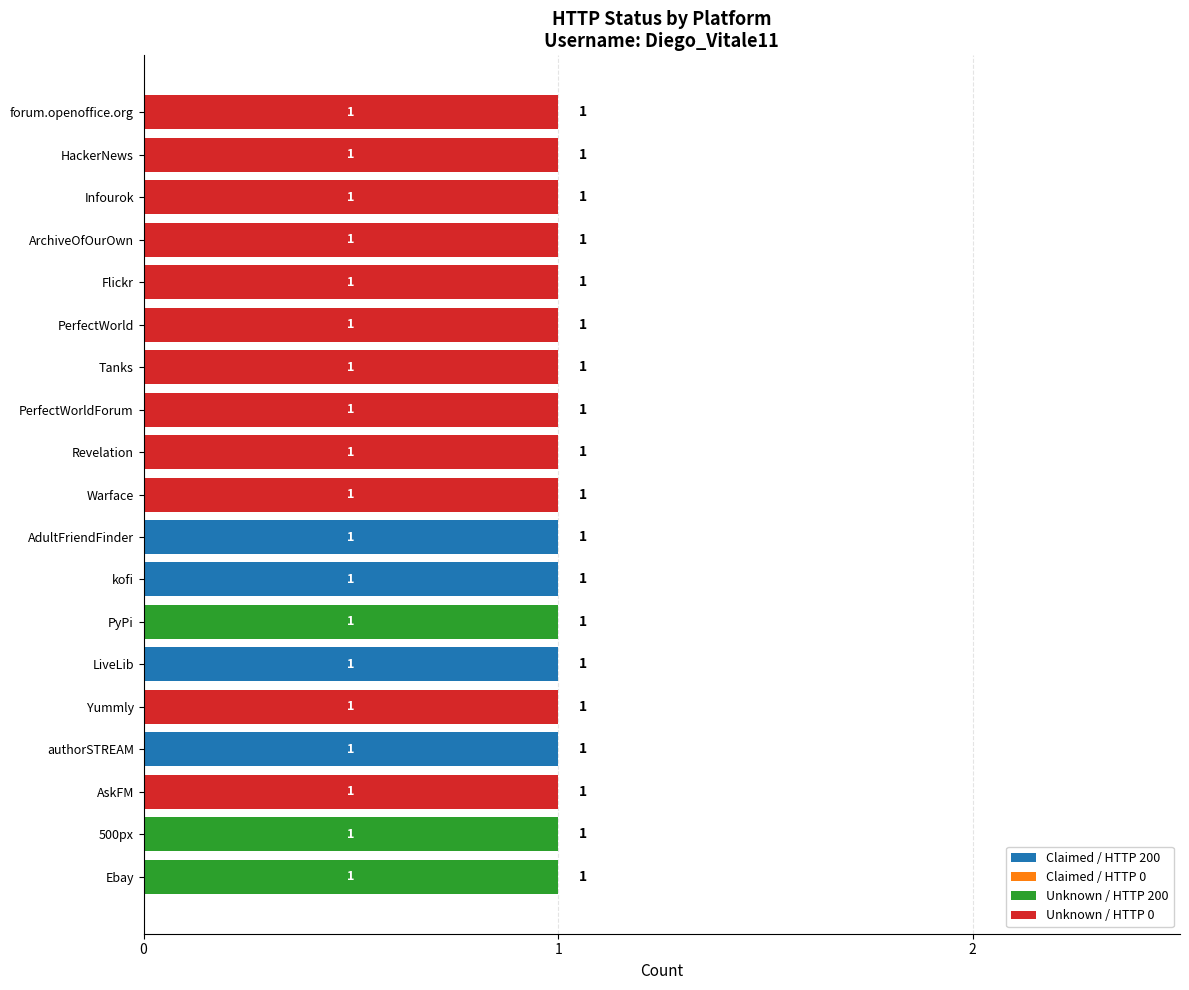

The Claimed / HTTP 200 series shows 0 at PerfectWorldForum. True or false?

True